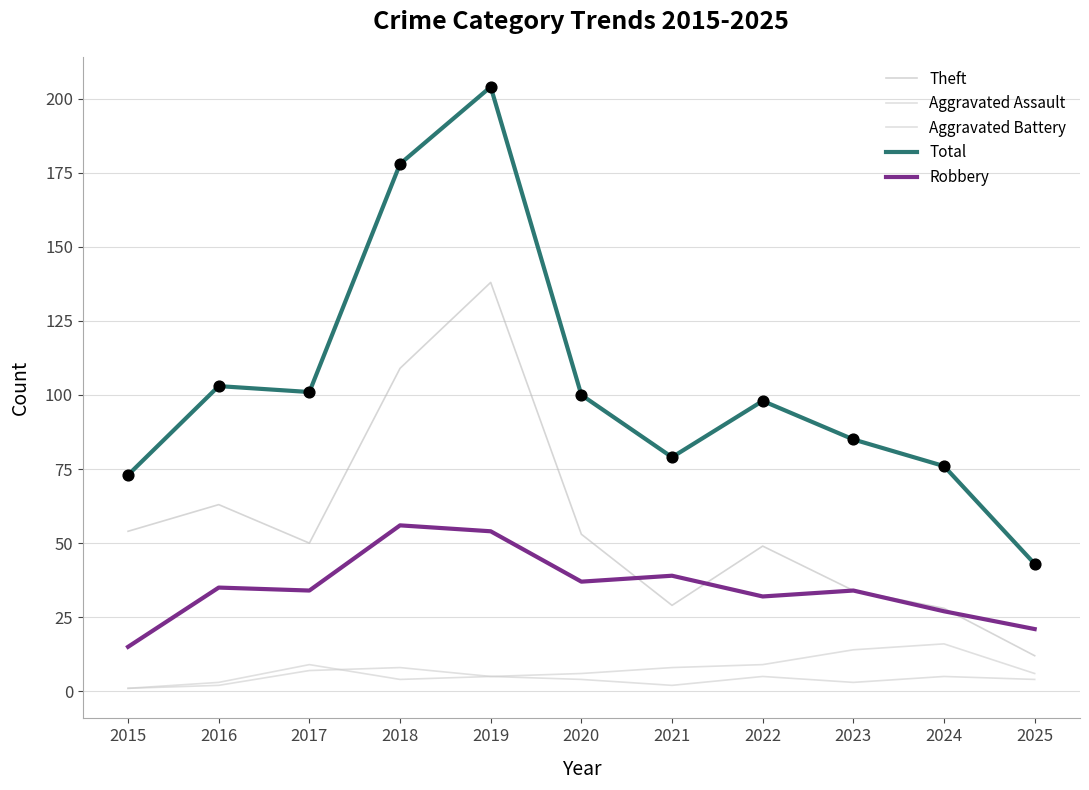

At how many categories does at least one series exceed 158?

2